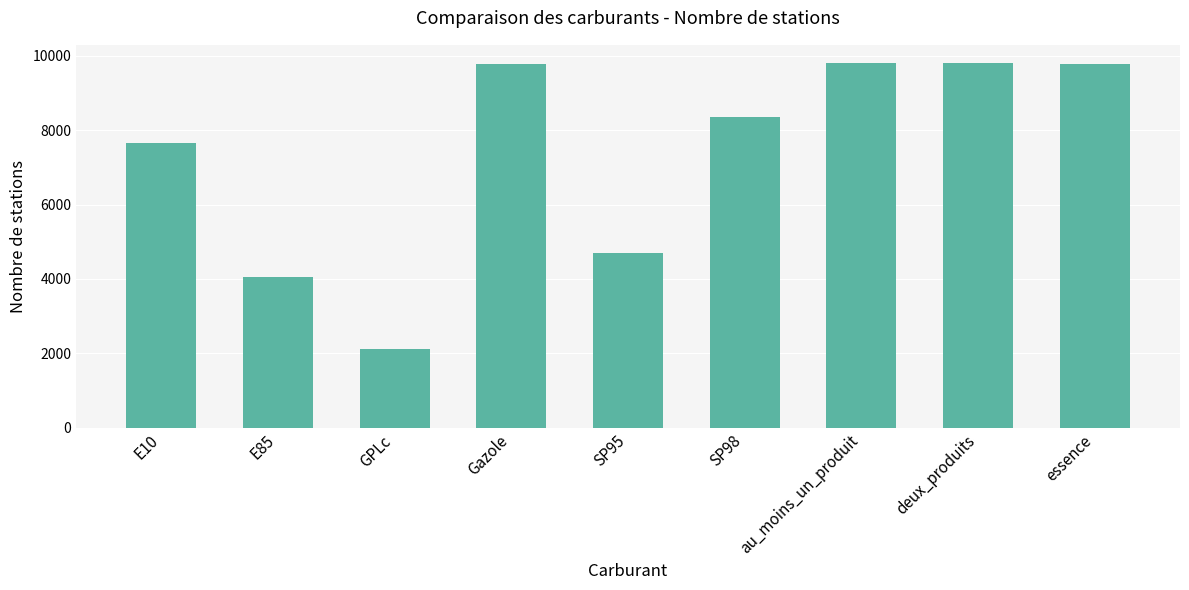

What is the difference between the values at SP95 and essence?

5075